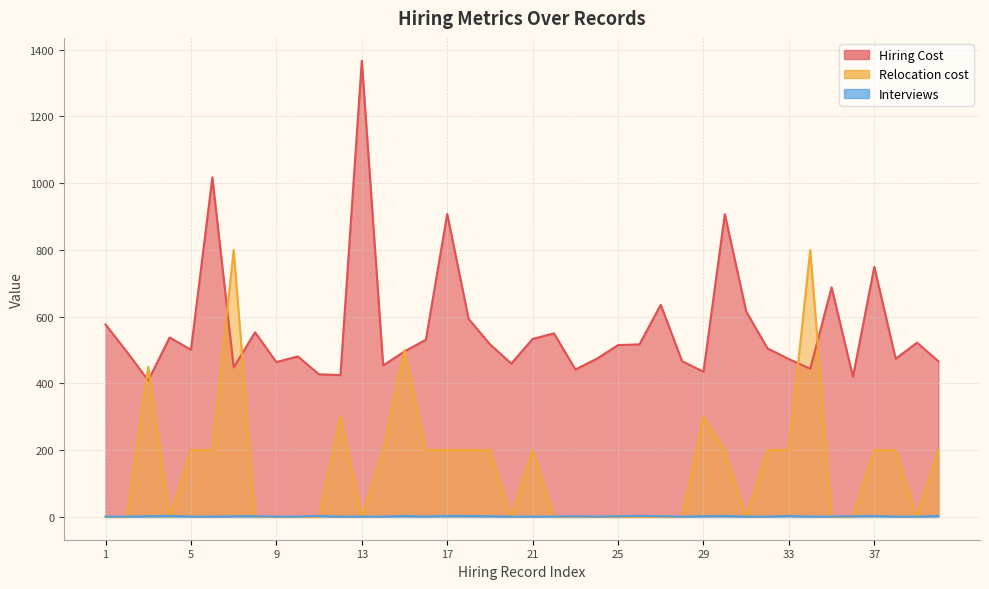

Rank the series at 6 from lowest to highest value.

Interviews, Relocation cost, Hiring Cost